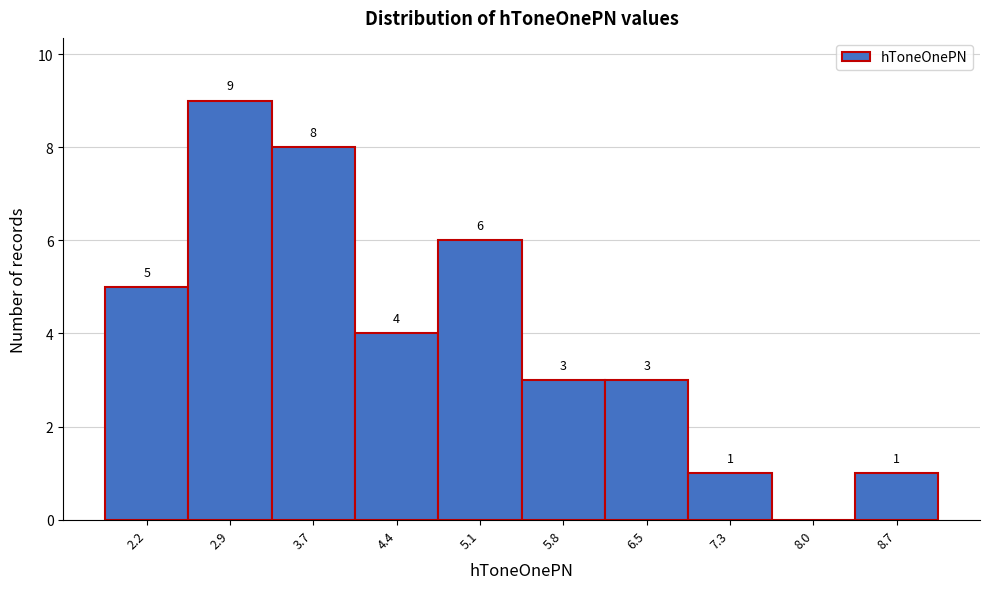

Reading left to right, list all the values displayed in this chart.

2.2=5	2.9=9	3.7=8	4.4=4	5.1=6	5.8=3	6.5=3	7.3=1	8.0=0	8.7=1